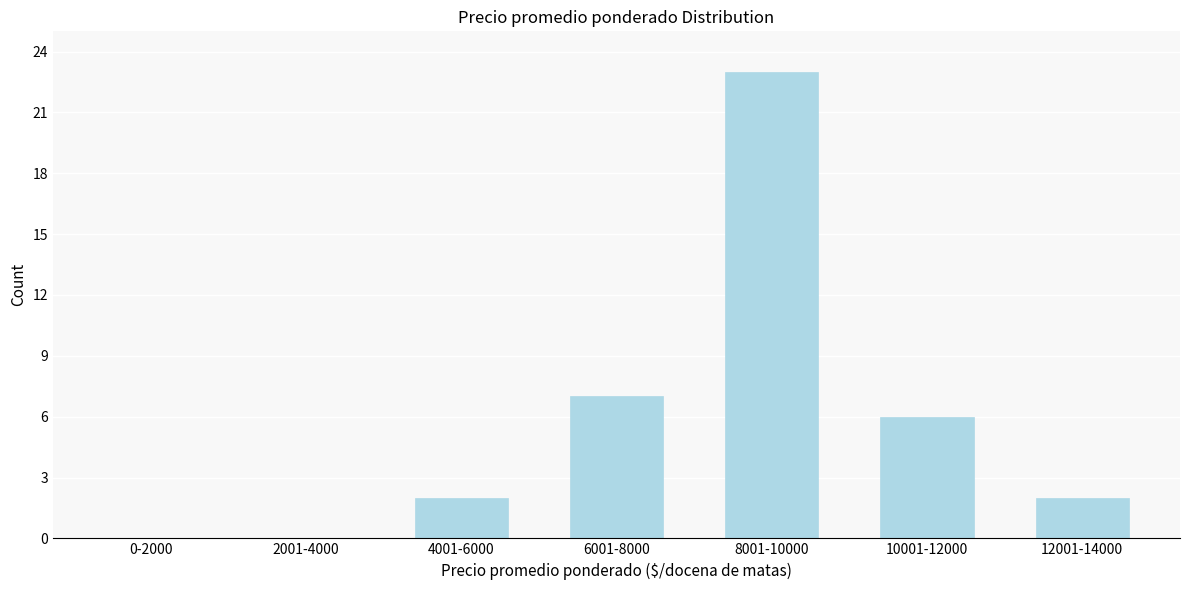

Reading left to right, extract all data points from this chart.

0-2000=0	2001-4000=0	4001-6000=2	6001-8000=7	8001-10000=23	10001-12000=6	12001-14000=2